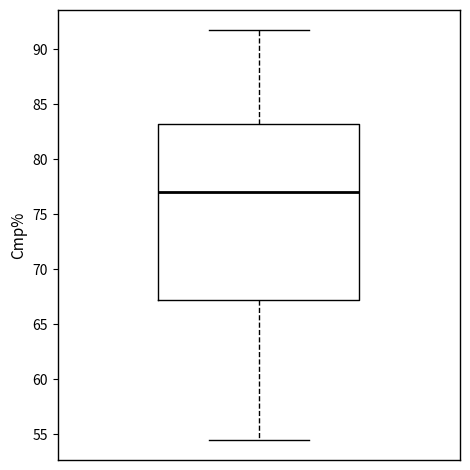

Where does the lower whisker of the box end on the y-axis? The values are not printed on the chart, so give them approximately, as read against the axis.

54.5